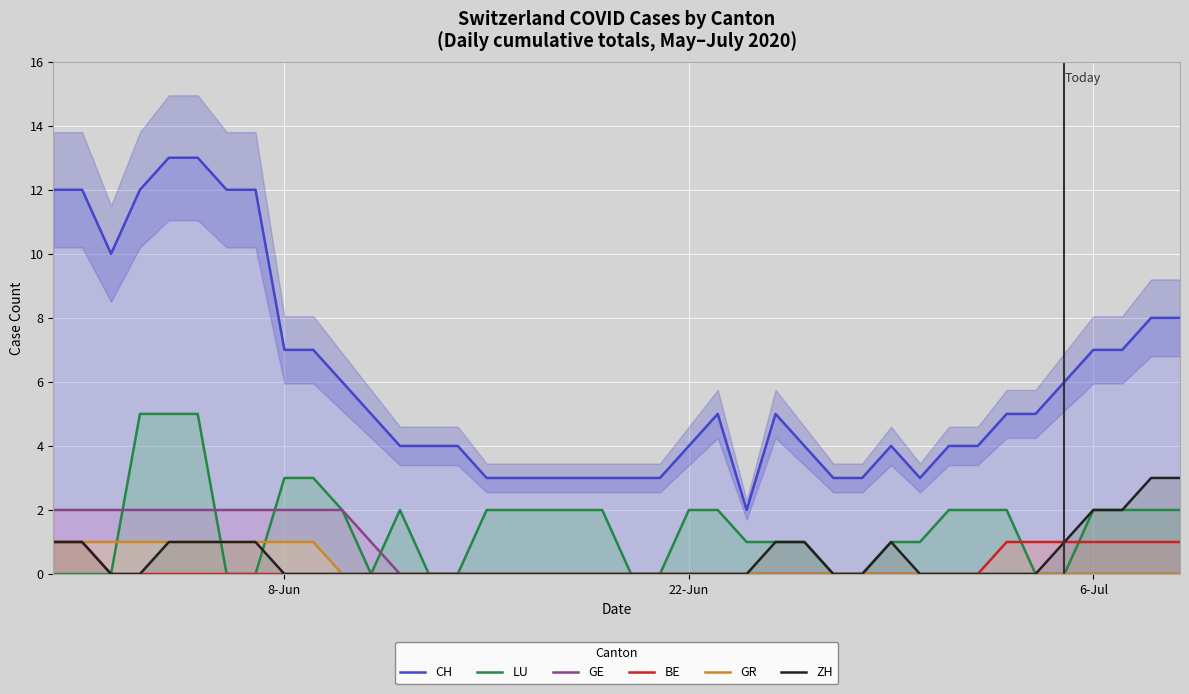

True or false: CH and ZH cross at least once.

False